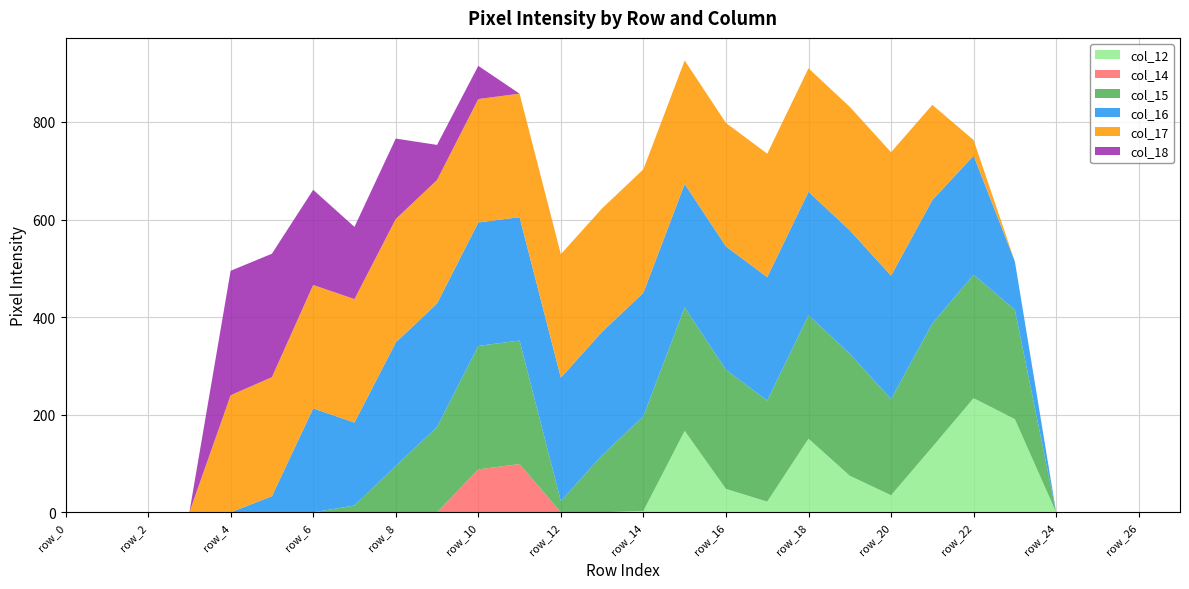

Reading right to left, transcribe all the data shown in this chart.

col_12: row_27=0	row_26=0	row_25=0	row_24=0	row_23=191	row_22=234	row_21=134	row_20=35	row_19=75	row_18=151	row_17=22	row_16=48	row_15=167	row_14=3	row_13=0	row_12=0	row_11=0	row_10=0	row_9=0	row_8=0	row_7=0	row_6=0	row_5=0	row_4=0	row_3=0	row_2=0	row_1=0	row_0=0
col_14: row_27=0	row_26=0	row_25=0	row_24=0	row_23=0	row_22=0	row_21=0	row_20=0	row_19=0	row_18=0	row_17=0	row_16=0	row_15=0	row_14=0	row_13=0	row_12=0	row_11=99	row_10=88	row_9=0	row_8=0	row_7=0	row_6=0	row_5=0	row_4=0	row_3=0	row_2=0	row_1=0	row_0=0
col_15: row_27=0	row_26=0	row_25=0	row_24=0	row_23=224	row_22=253	row_21=253	row_20=197	row_19=250	row_18=253	row_17=207	row_16=244	row_15=253	row_14=194	row_13=117	row_12=23	row_11=253	row_10=253	row_9=175	row_8=95	row_7=14	row_6=0	row_5=0	row_4=0	row_3=0	row_2=0	row_1=0	row_0=0
col_16: row_27=0	row_26=0	row_25=0	row_24=0	row_23=99	row_22=244	row_21=253	row_20=253	row_19=253	row_18=253	row_17=253	row_16=253	row_15=253	row_14=253	row_13=253	row_12=253	row_11=253	row_10=253	row_9=253	row_8=253	row_7=170	row_6=213	row_5=33	row_4=0	row_3=0	row_2=0	row_1=0	row_0=0
col_17: row_27=0	row_26=0	row_25=0	row_24=0	row_23=0	row_22=32	row_21=195	row_20=253	row_19=253	row_18=253	row_17=253	row_16=253	row_15=253	row_14=253	row_13=253	row_12=253	row_11=253	row_10=253	row_9=253	row_8=253	row_7=253	row_6=253	row_5=244	row_4=240	row_3=0	row_2=0	row_1=0	row_0=0
col_18: row_27=0	row_26=0	row_25=0	row_24=0	row_23=0	row_22=0	row_21=0	row_20=0	row_19=0	row_18=0	row_17=0	row_16=0	row_15=0	row_14=0	row_13=0	row_12=0	row_11=0	row_10=68	row_9=72	row_8=165	row_7=148	row_6=195	row_5=253	row_4=255	row_3=0	row_2=0	row_1=0	row_0=0